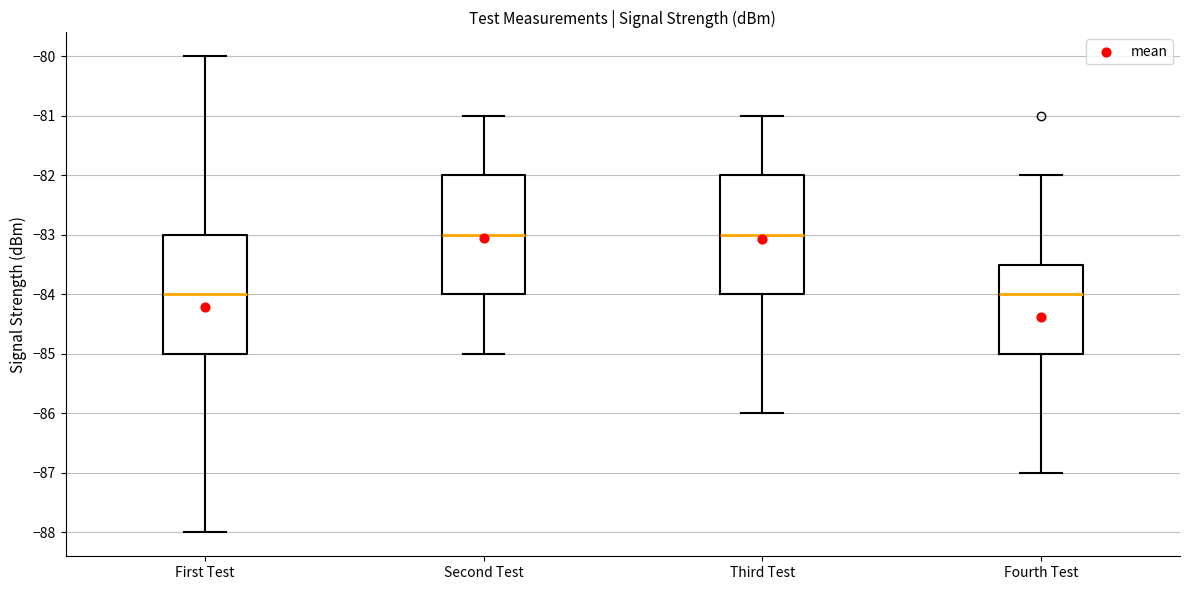

Where is the lower edge of the box for Second Test on the y-axis? The values are not printed on the chart, so give them approximately, as read against the axis.

-84.0